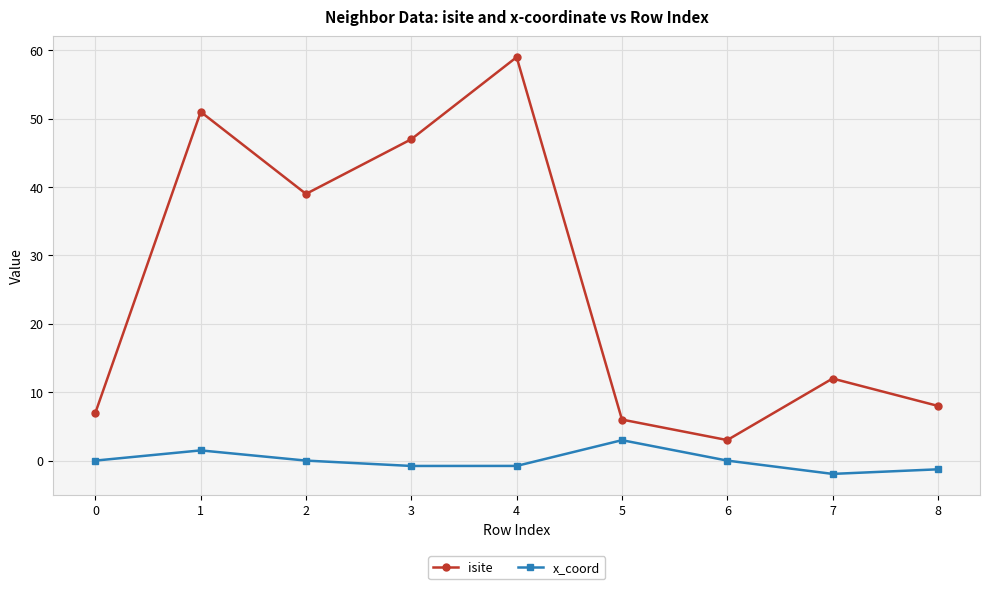

Which series has the widest spread of values?

isite